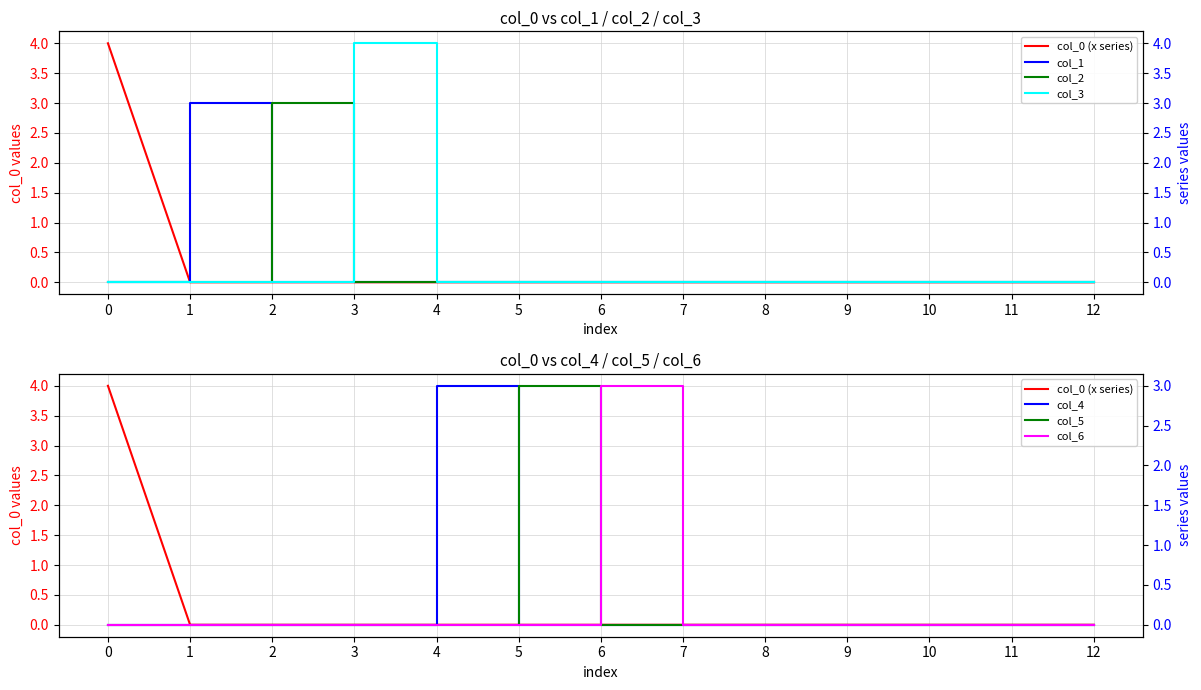

List the labels in order of col_5 value, smallest first.

0, 1, 2, 3, 4, 6, 7, 8, 9, 10, 11, 12, 5